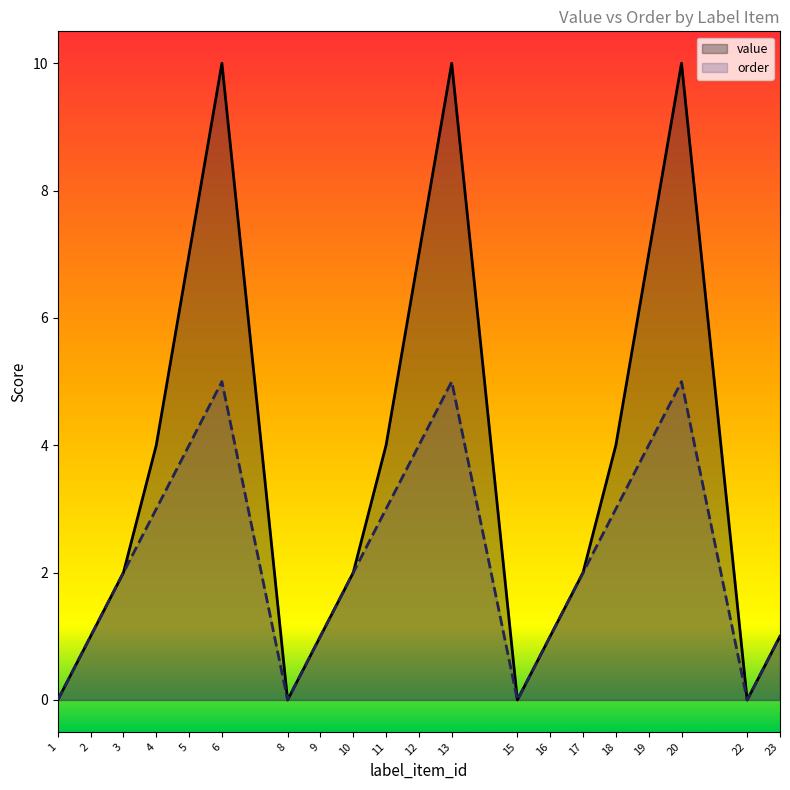

How many lines are shown in the chart?

2